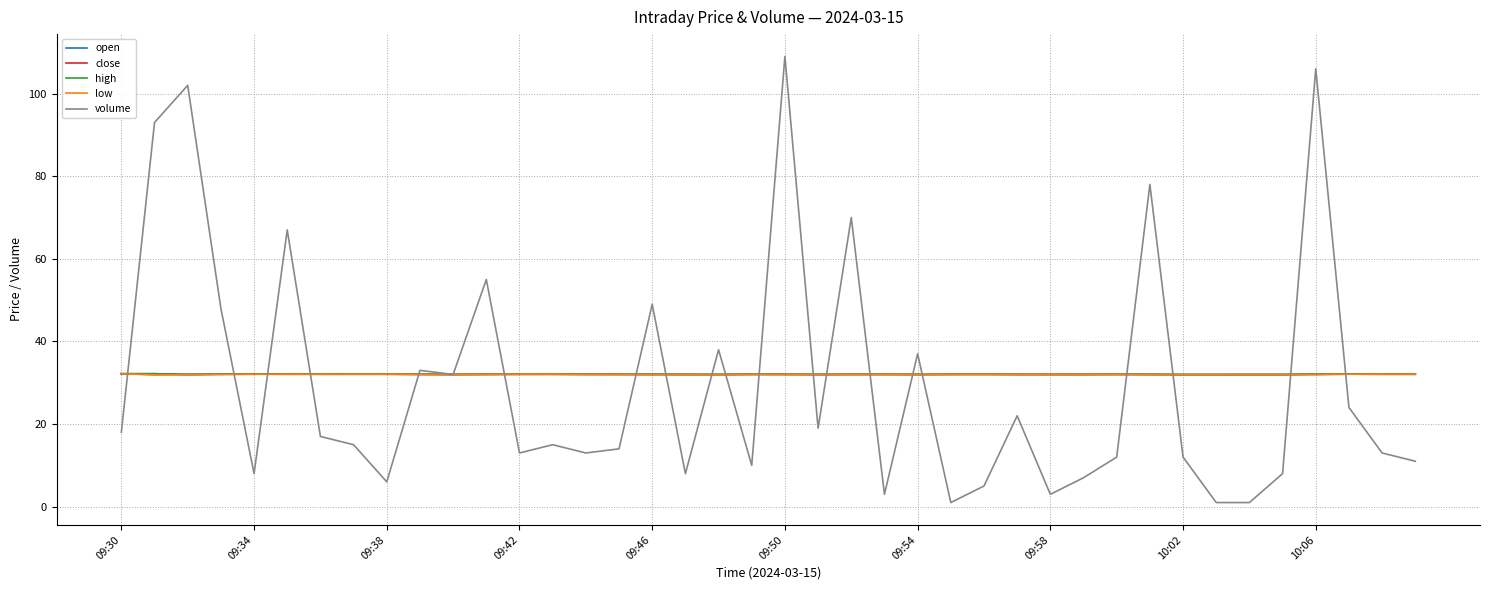

What is the maximum value for open?

32.2